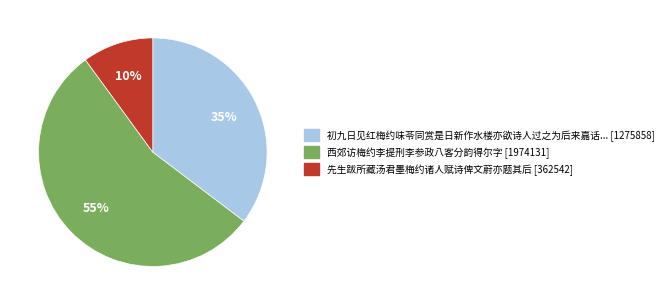

Is there any slice that represents more than half of the pie?

Yes